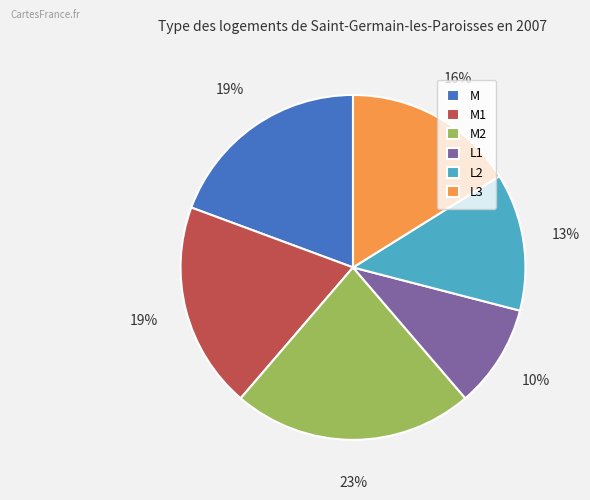

Combined, do L1 and L3 account for over 50%?

No